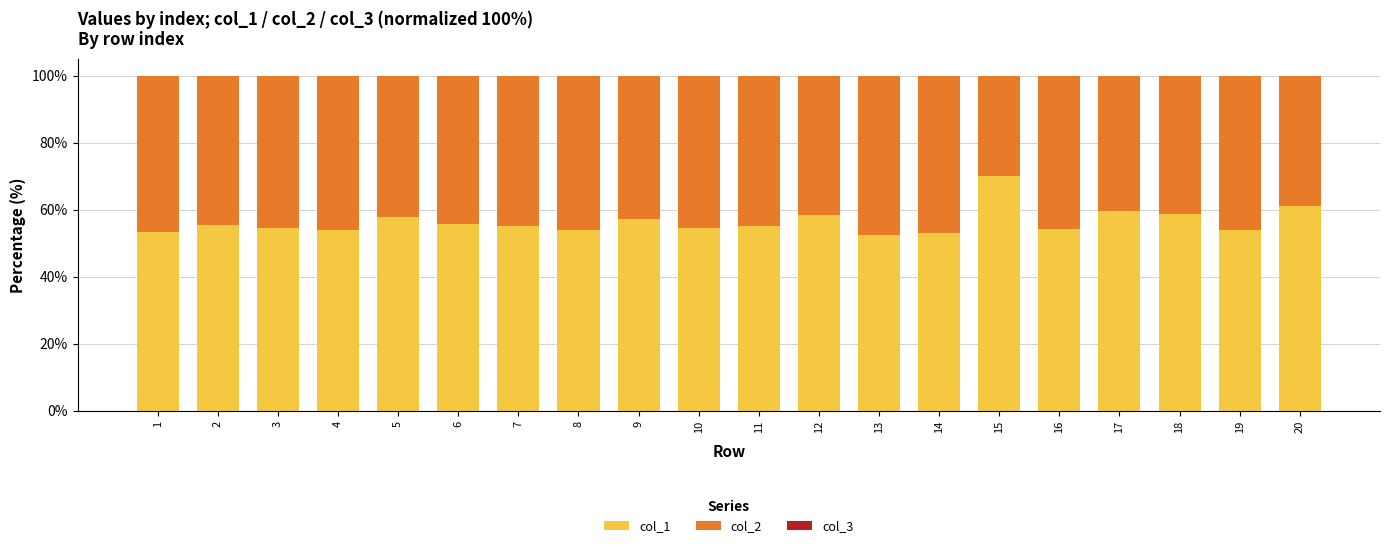

Does the chart contain stacked bars?

Yes